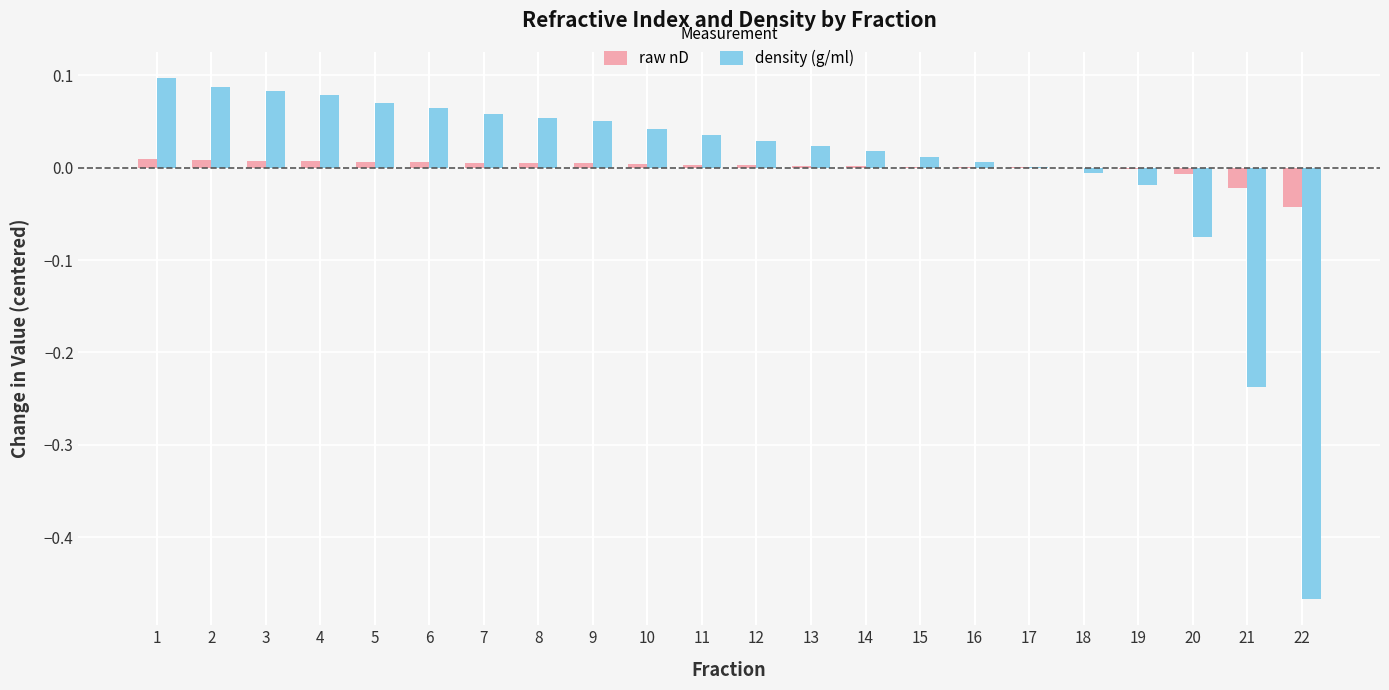

Between 13 and 19, which series saw the biggest shift?

density (g/ml)